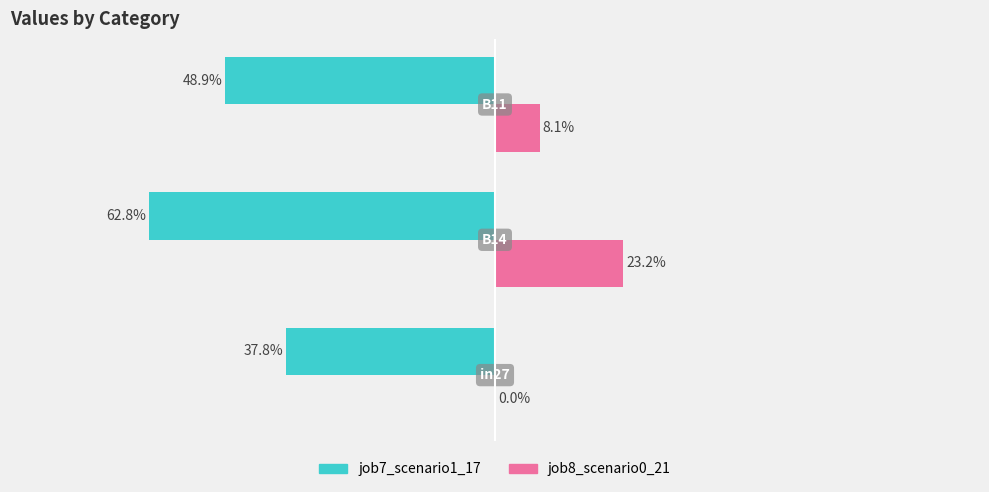

What is the maximum value shown in the chart?

0.2